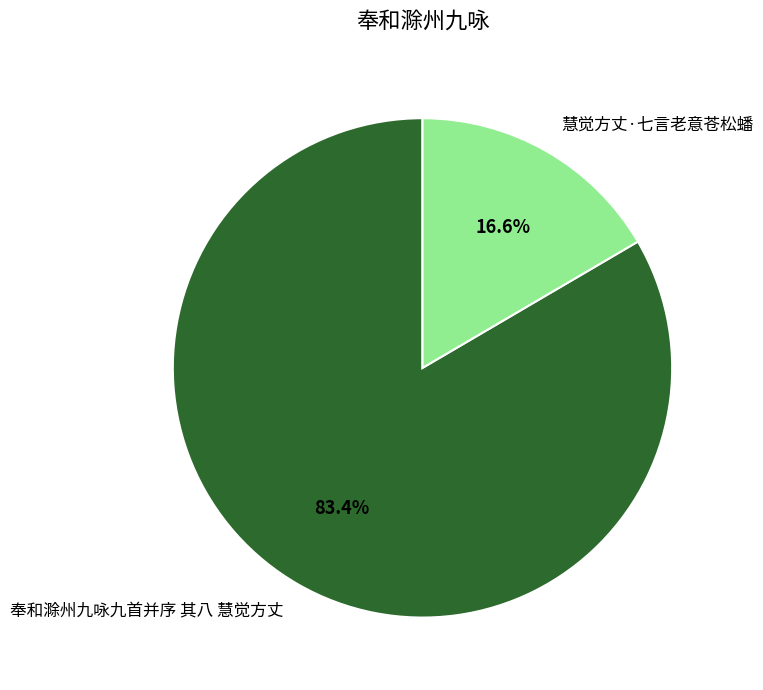

What is the largest slice in the pie chart?

奉和滁州九咏九首并序 其八 慧觉方丈